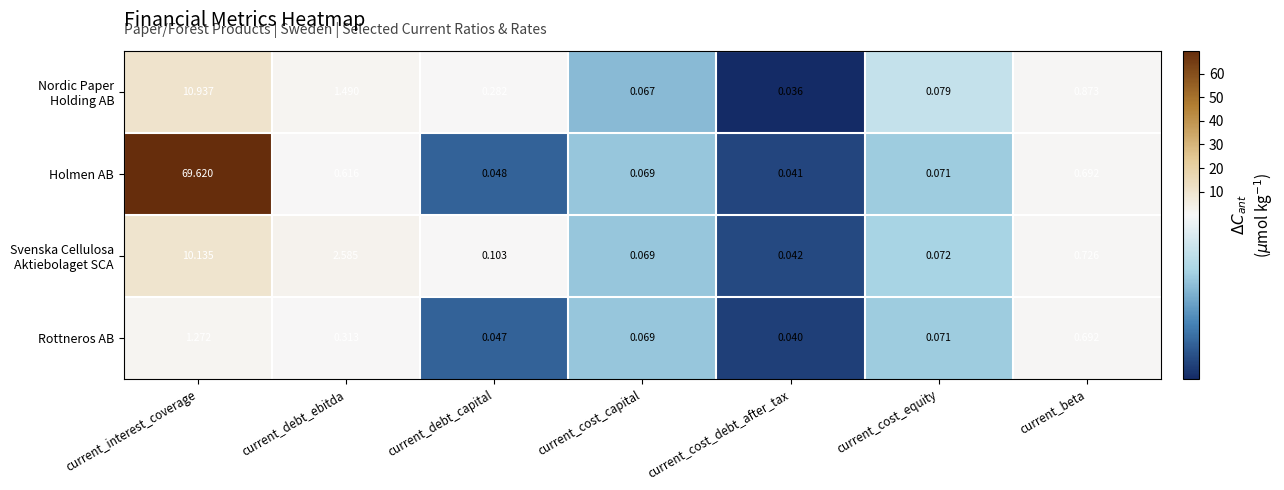

At which label is Holmen AB closest to 34?

current_beta